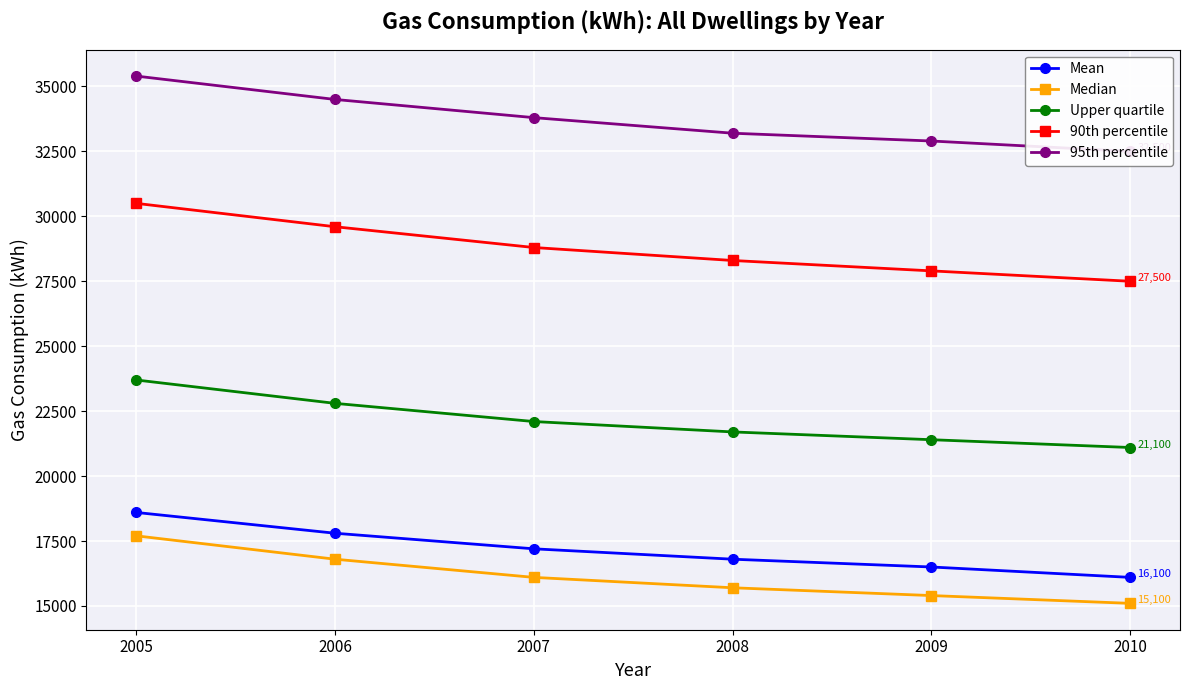

Reading left to right, transcribe all the data shown in this chart.

Mean: 2005=18600	2006=17800	2007=17200	2008=16800	2009=16500	2010=16100
Median: 2005=17700	2006=16800	2007=16100	2008=15700	2009=15400	2010=15100
Upper quartile: 2005=23700	2006=22800	2007=22100	2008=21700	2009=21400	2010=21100
90th percentile: 2005=30500	2006=29600	2007=28800	2008=28300	2009=27900	2010=27500
95th percentile: 2005=35400	2006=34500	2007=33800	2008=33200	2009=32900	2010=32500